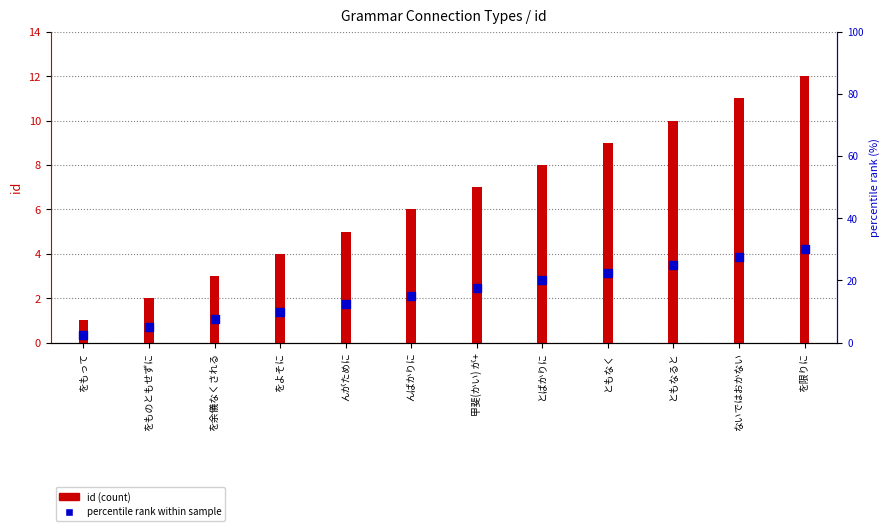

What are all the series names shown in the legend?

id (count), percentile rank